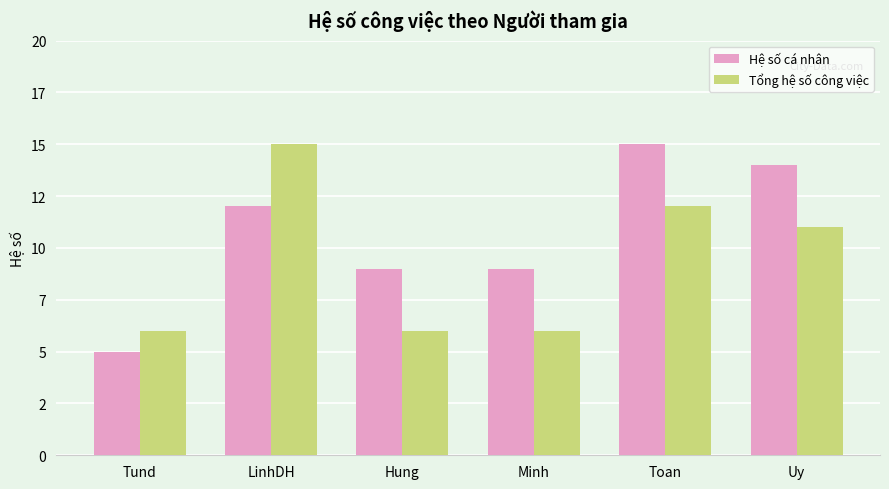

What are all the series names shown in the legend?

Hệ số cá nhân, Tổng hệ số công việc